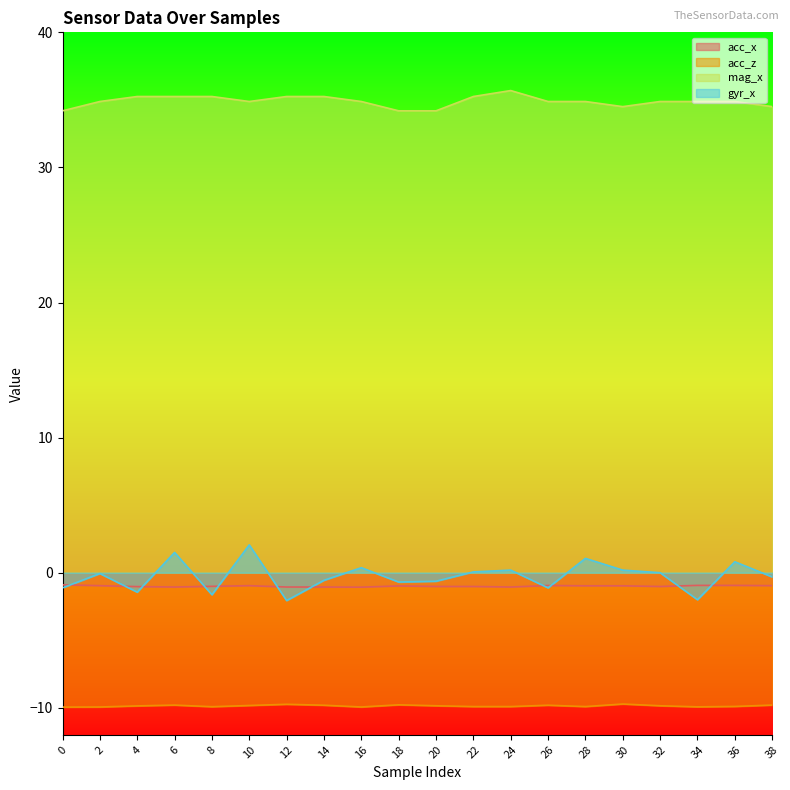

Reading right to left, extract all data points from this chart.

acc_x: -1.0	-0.9	-0.9	-1.0	-1.0	-1.0	-0.9	-1.1	-1.0	-1.0	-1.0	-1.1	-1.1	-1.1	-1.0	-1.0	-1.1	-1.0	-1.0	-0.9
acc_z: -9.8	-9.9	-9.9	-9.8	-9.7	-9.9	-9.8	-9.9	-9.9	-9.8	-9.8	-9.9	-9.8	-9.7	-9.8	-9.9	-9.8	-9.9	-9.9	-9.9
mag_x: 34.5	34.9	34.9	34.9	34.5	34.9	34.9	35.7	35.2	34.2	34.2	34.9	35.2	35.2	34.9	35.2	35.2	35.2	34.9	34.2
gyr_x: -0.3	0.8	-2.0	0.0	0.2	1.1	-1.1	0.2	0.1	-0.6	-0.7	0.4	-0.6	-2.1	2.1	-1.6	1.5	-1.4	-0.1	-1.1